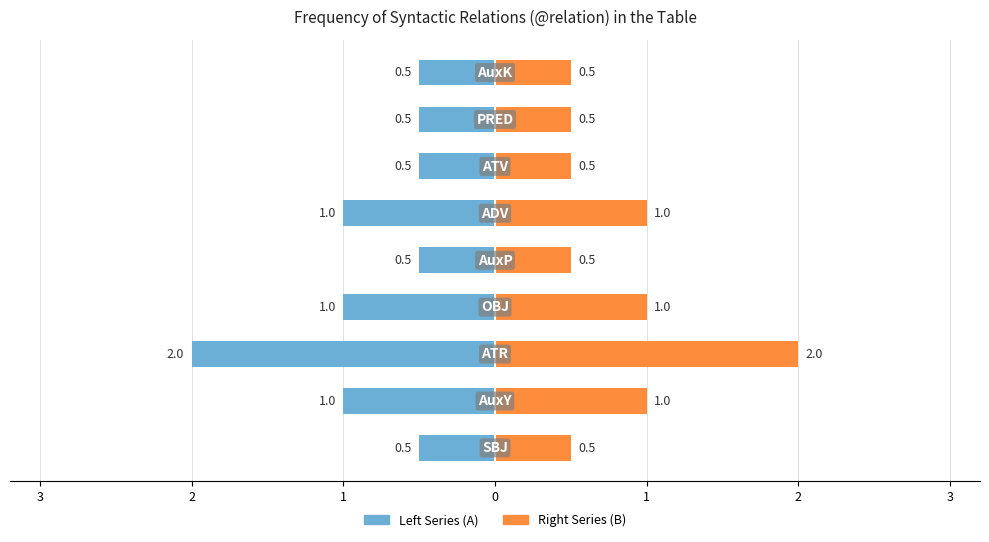

Between 3 and 0, which series saw the biggest shift?

Left Series (A)